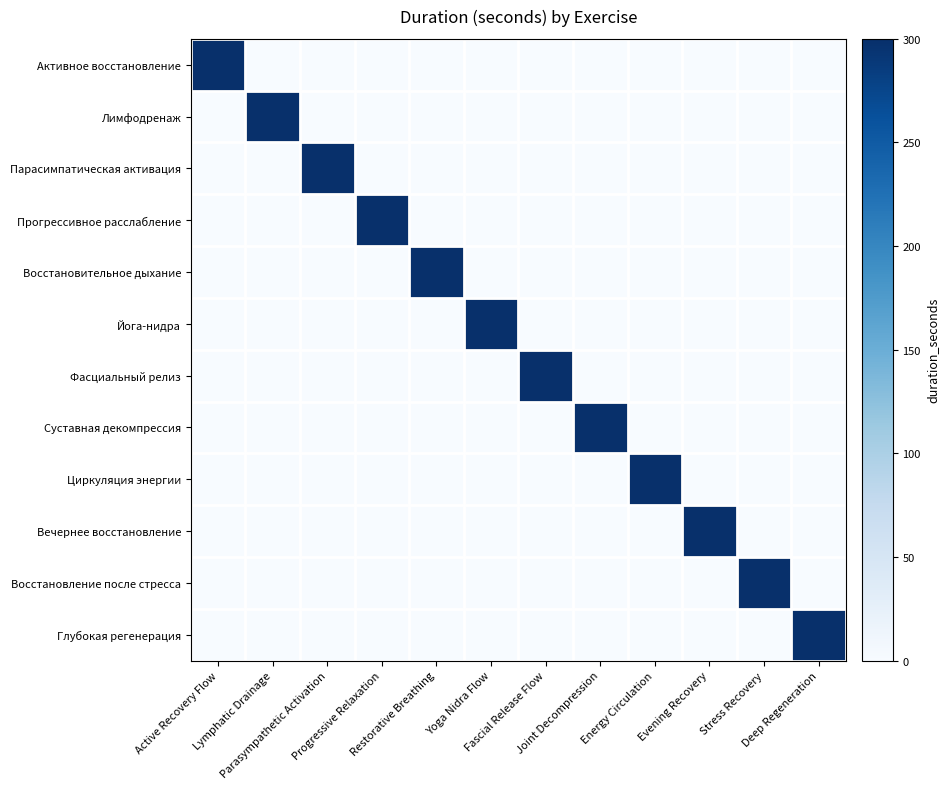

Reading left to right, what are all the values shown in this chart?

Активное восстановление: Active Recovery Flow=300	Lymphatic Drainage=0	Parasympathetic Activation=0	Progressive Relaxation=0	Restorative Breathing=0	Yoga Nidra Flow=0	Fascial Release Flow=0	Joint Decompression=0	Energy Circulation=0	Evening Recovery=0	Stress Recovery=0	Deep Regeneration=0
Лимфодренаж: Active Recovery Flow=0	Lymphatic Drainage=300	Parasympathetic Activation=0	Progressive Relaxation=0	Restorative Breathing=0	Yoga Nidra Flow=0	Fascial Release Flow=0	Joint Decompression=0	Energy Circulation=0	Evening Recovery=0	Stress Recovery=0	Deep Regeneration=0
Парасимпатическая активация: Active Recovery Flow=0	Lymphatic Drainage=0	Parasympathetic Activation=300	Progressive Relaxation=0	Restorative Breathing=0	Yoga Nidra Flow=0	Fascial Release Flow=0	Joint Decompression=0	Energy Circulation=0	Evening Recovery=0	Stress Recovery=0	Deep Regeneration=0
Прогрессивное расслабление: Active Recovery Flow=0	Lymphatic Drainage=0	Parasympathetic Activation=0	Progressive Relaxation=300	Restorative Breathing=0	Yoga Nidra Flow=0	Fascial Release Flow=0	Joint Decompression=0	Energy Circulation=0	Evening Recovery=0	Stress Recovery=0	Deep Regeneration=0
Восстановительное дыхание: Active Recovery Flow=0	Lymphatic Drainage=0	Parasympathetic Activation=0	Progressive Relaxation=0	Restorative Breathing=300	Yoga Nidra Flow=0	Fascial Release Flow=0	Joint Decompression=0	Energy Circulation=0	Evening Recovery=0	Stress Recovery=0	Deep Regeneration=0
Йога-нидра: Active Recovery Flow=0	Lymphatic Drainage=0	Parasympathetic Activation=0	Progressive Relaxation=0	Restorative Breathing=0	Yoga Nidra Flow=300	Fascial Release Flow=0	Joint Decompression=0	Energy Circulation=0	Evening Recovery=0	Stress Recovery=0	Deep Regeneration=0
Фасциальный релиз: Active Recovery Flow=0	Lymphatic Drainage=0	Parasympathetic Activation=0	Progressive Relaxation=0	Restorative Breathing=0	Yoga Nidra Flow=0	Fascial Release Flow=300	Joint Decompression=0	Energy Circulation=0	Evening Recovery=0	Stress Recovery=0	Deep Regeneration=0
Суставная декомпрессия: Active Recovery Flow=0	Lymphatic Drainage=0	Parasympathetic Activation=0	Progressive Relaxation=0	Restorative Breathing=0	Yoga Nidra Flow=0	Fascial Release Flow=0	Joint Decompression=300	Energy Circulation=0	Evening Recovery=0	Stress Recovery=0	Deep Regeneration=0
Циркуляция энергии: Active Recovery Flow=0	Lymphatic Drainage=0	Parasympathetic Activation=0	Progressive Relaxation=0	Restorative Breathing=0	Yoga Nidra Flow=0	Fascial Release Flow=0	Joint Decompression=0	Energy Circulation=300	Evening Recovery=0	Stress Recovery=0	Deep Regeneration=0
Вечернее восстановление: Active Recovery Flow=0	Lymphatic Drainage=0	Parasympathetic Activation=0	Progressive Relaxation=0	Restorative Breathing=0	Yoga Nidra Flow=0	Fascial Release Flow=0	Joint Decompression=0	Energy Circulation=0	Evening Recovery=300	Stress Recovery=0	Deep Regeneration=0
Восстановление после стресса: Active Recovery Flow=0	Lymphatic Drainage=0	Parasympathetic Activation=0	Progressive Relaxation=0	Restorative Breathing=0	Yoga Nidra Flow=0	Fascial Release Flow=0	Joint Decompression=0	Energy Circulation=0	Evening Recovery=0	Stress Recovery=300	Deep Regeneration=0
Глубокая регенерация: Active Recovery Flow=0	Lymphatic Drainage=0	Parasympathetic Activation=0	Progressive Relaxation=0	Restorative Breathing=0	Yoga Nidra Flow=0	Fascial Release Flow=0	Joint Decompression=0	Energy Circulation=0	Evening Recovery=0	Stress Recovery=0	Deep Regeneration=300